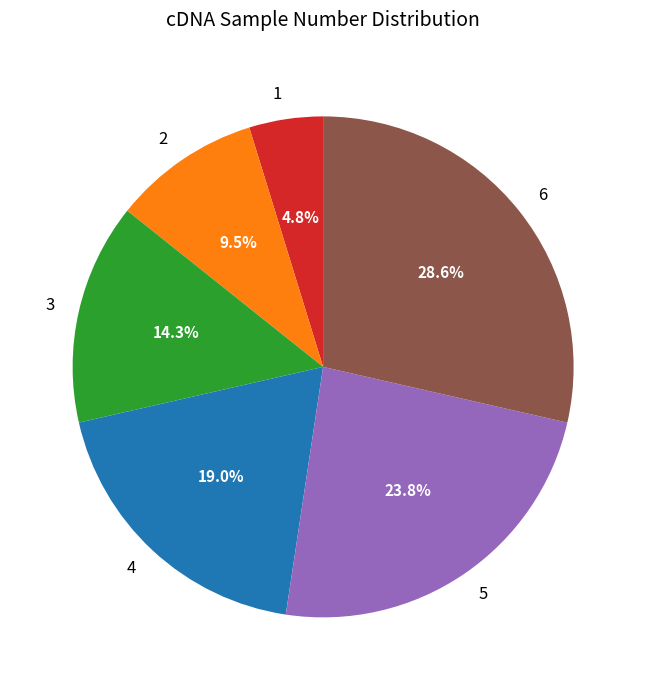

What is the ratio of the value at 3 to the value at 2?

1.5